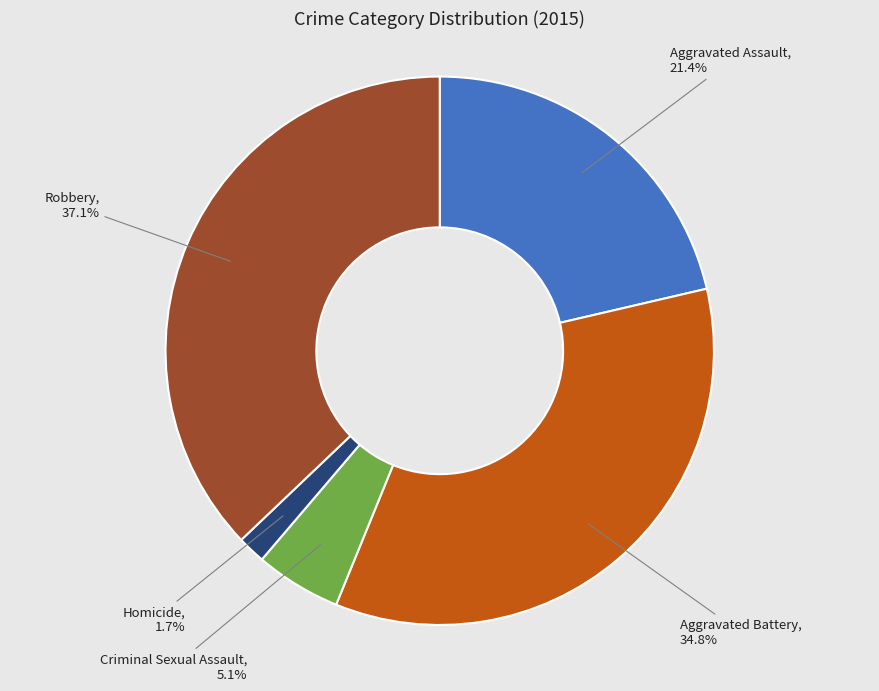

How many segments does this pie chart have?

5